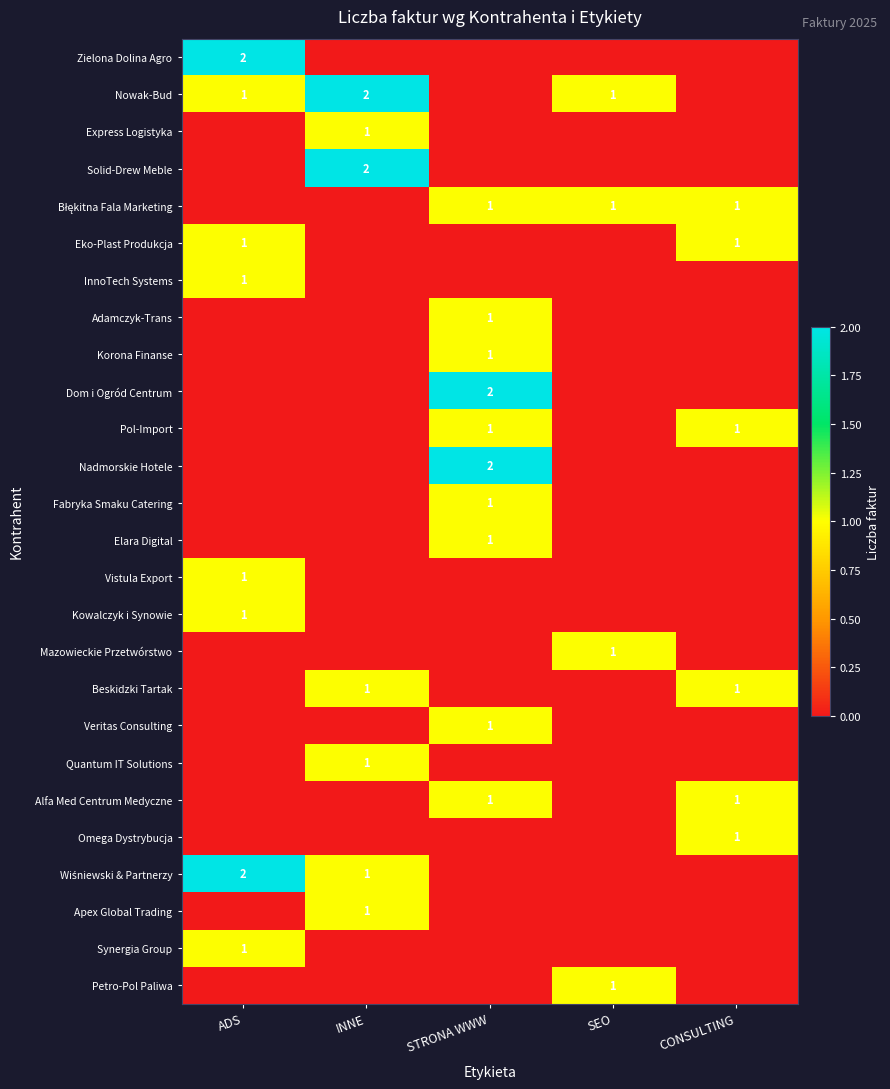

How many series are shown in this chart?

26